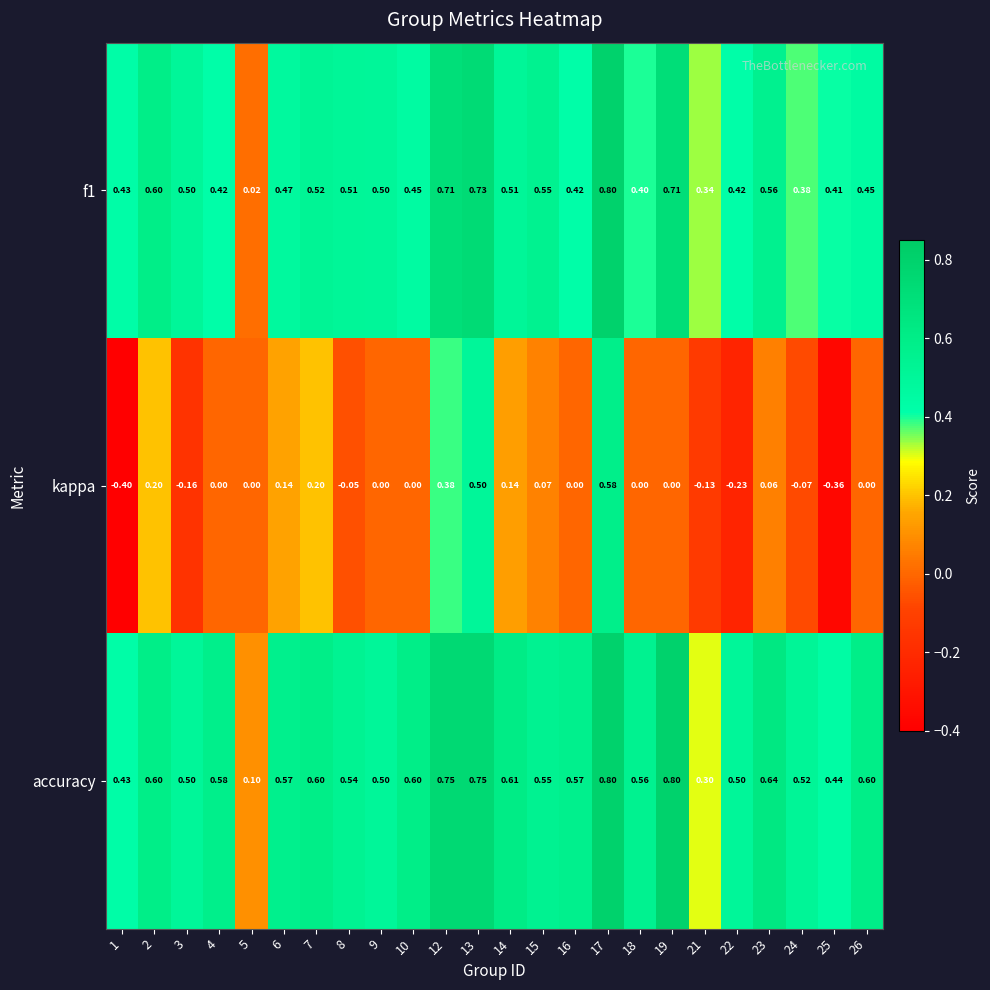

Which series has the largest total across all categories?

accuracy